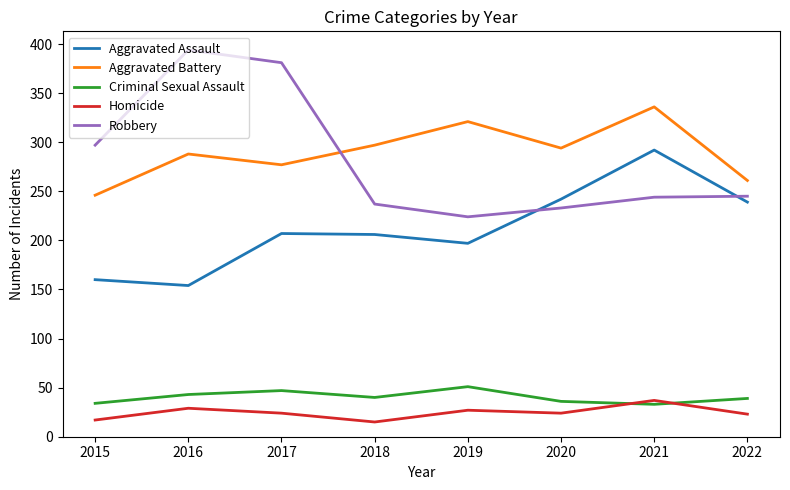

What is the minimum value shown in the chart?

15